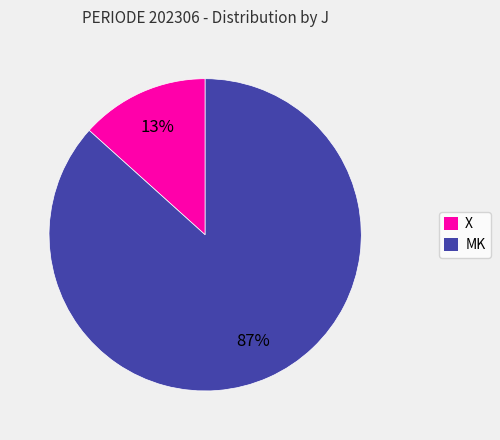

Which category has the biggest portion of the pie?

MK